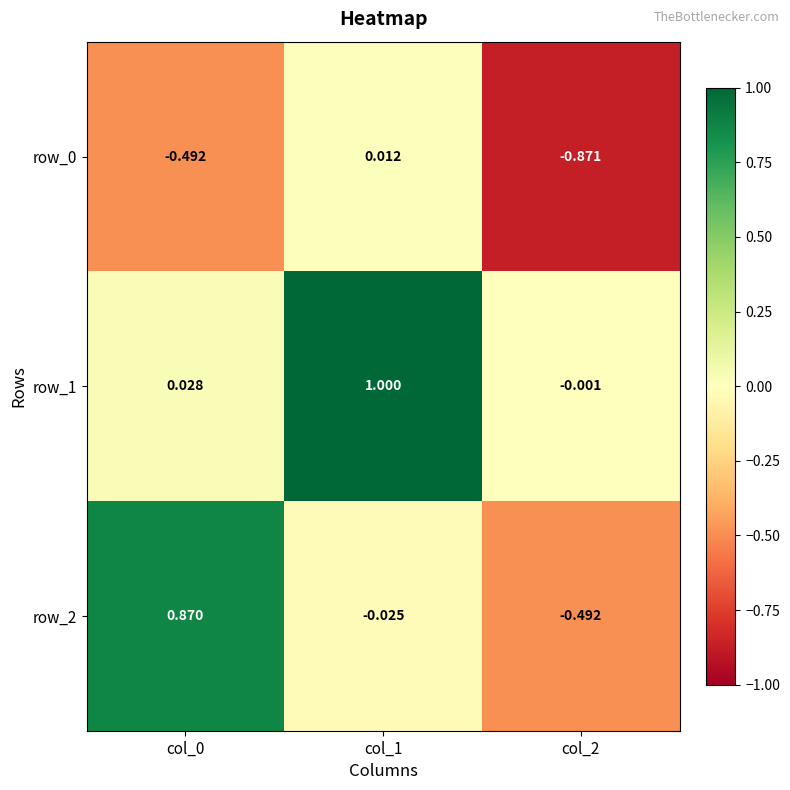

Is the value of row_0 at col_0 greater than the value of row_2 at col_0?

No